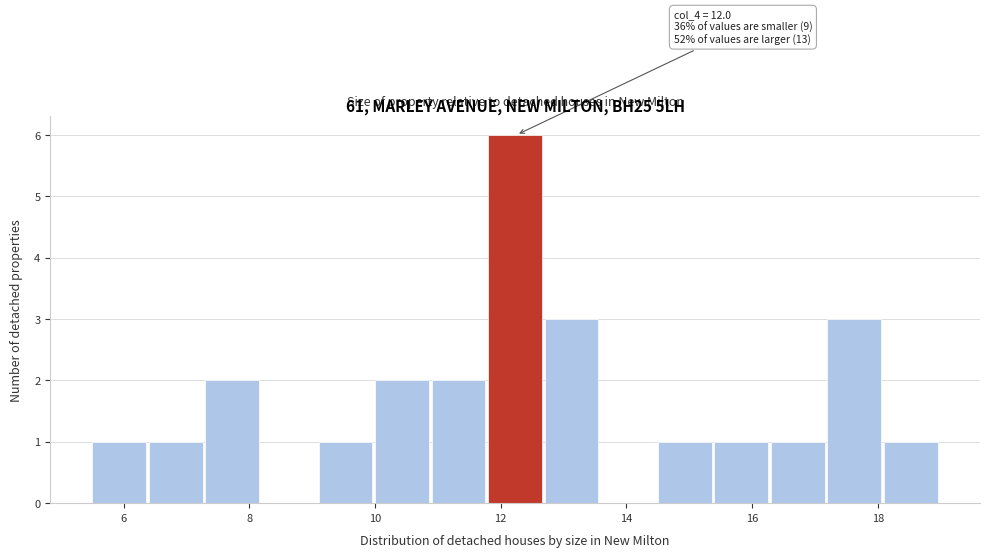

Which range on the x-axis has the tallest bar?

11.8 to 12.7